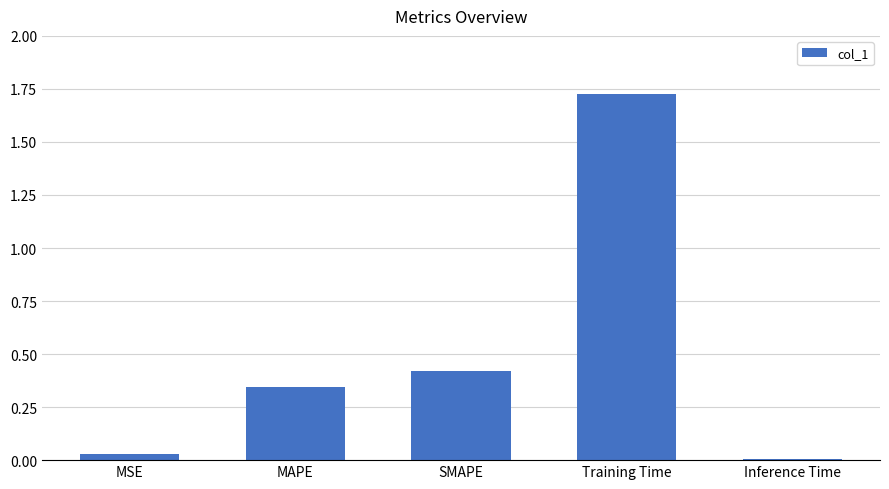

Rank the categories by value from highest to lowest.

Training Time, SMAPE, MAPE, MSE, Inference Time